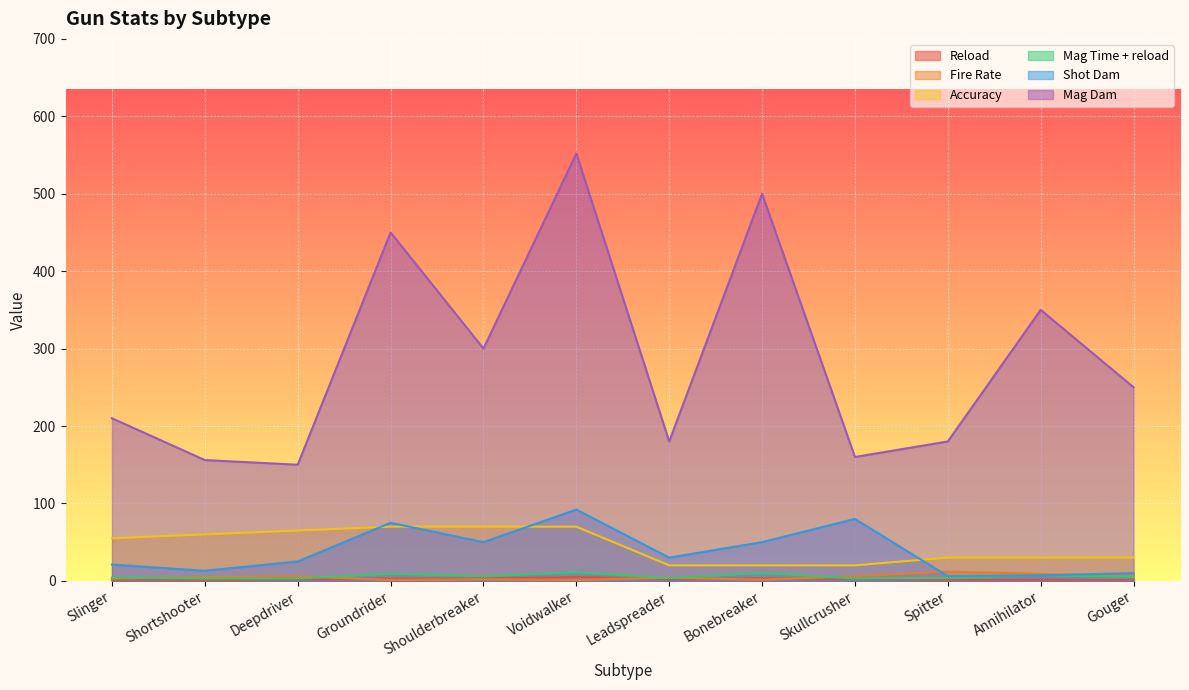

List the labels in order of Mag Time + reload value, largest first.

Voidwalker, Bonebreaker, Groundrider, Annihilator, Shoulderbreaker, Gouger, Slinger, Leadspreader, Spitter, Skullcrusher, Shortshooter, Deepdriver